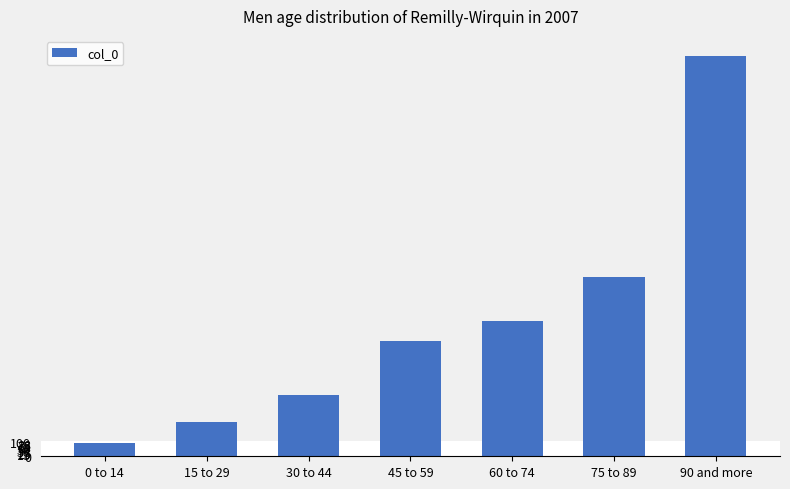

What is the ratio of the value at 0 to 14 to the value at 15 to 29?

0.4